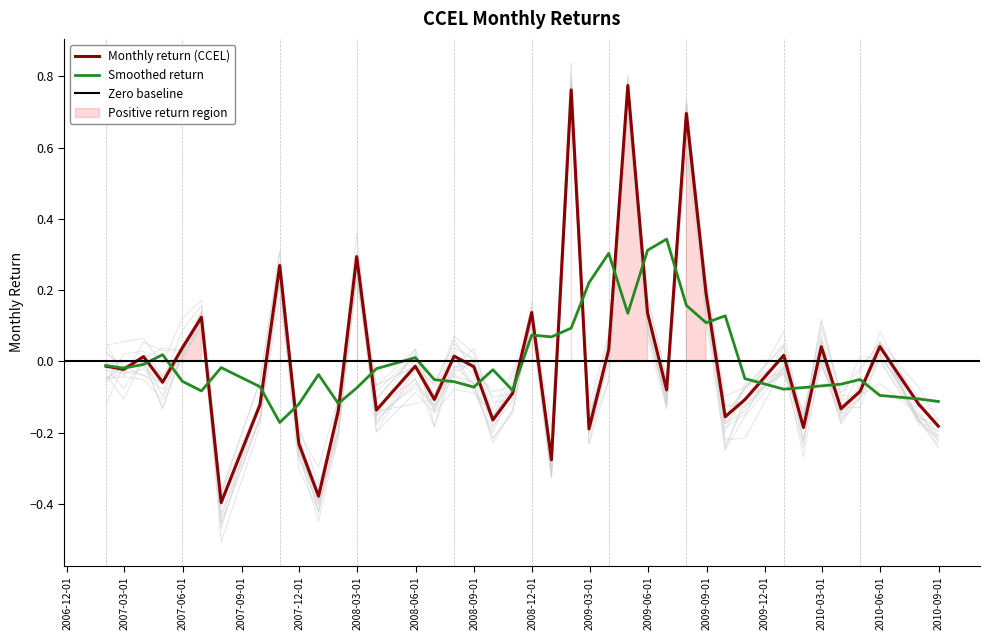

What is the minimum value shown in the chart?

-0.4